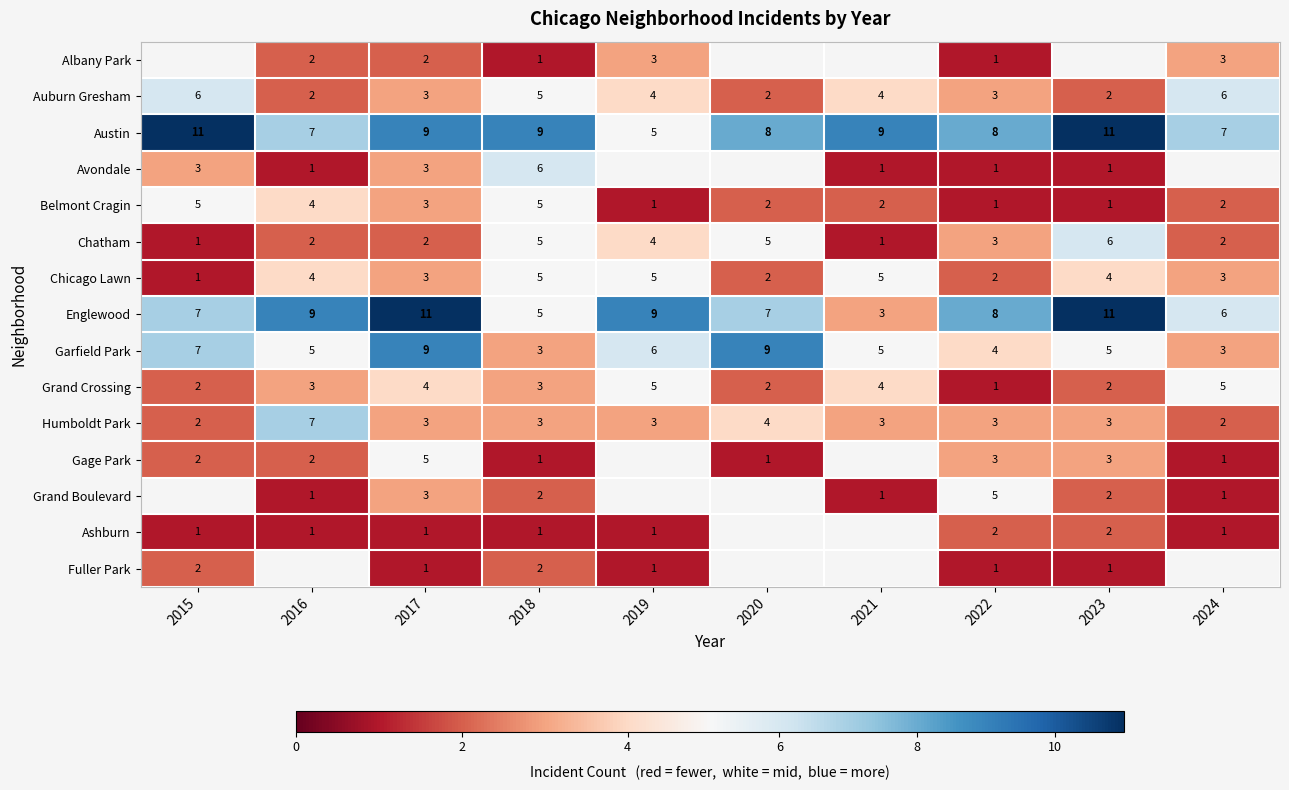

Count the Garfield Park values in the range 4 to 7.

6